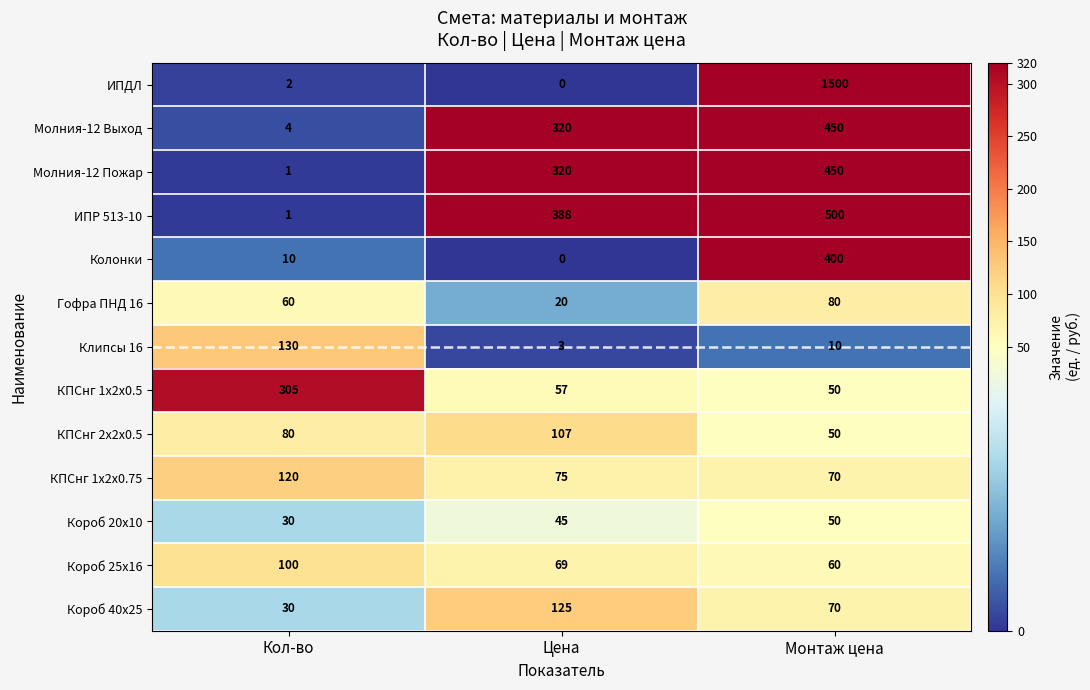

Read the КПСнг 2х2х0.5 value at Кол-во, to the nearest 10.

80